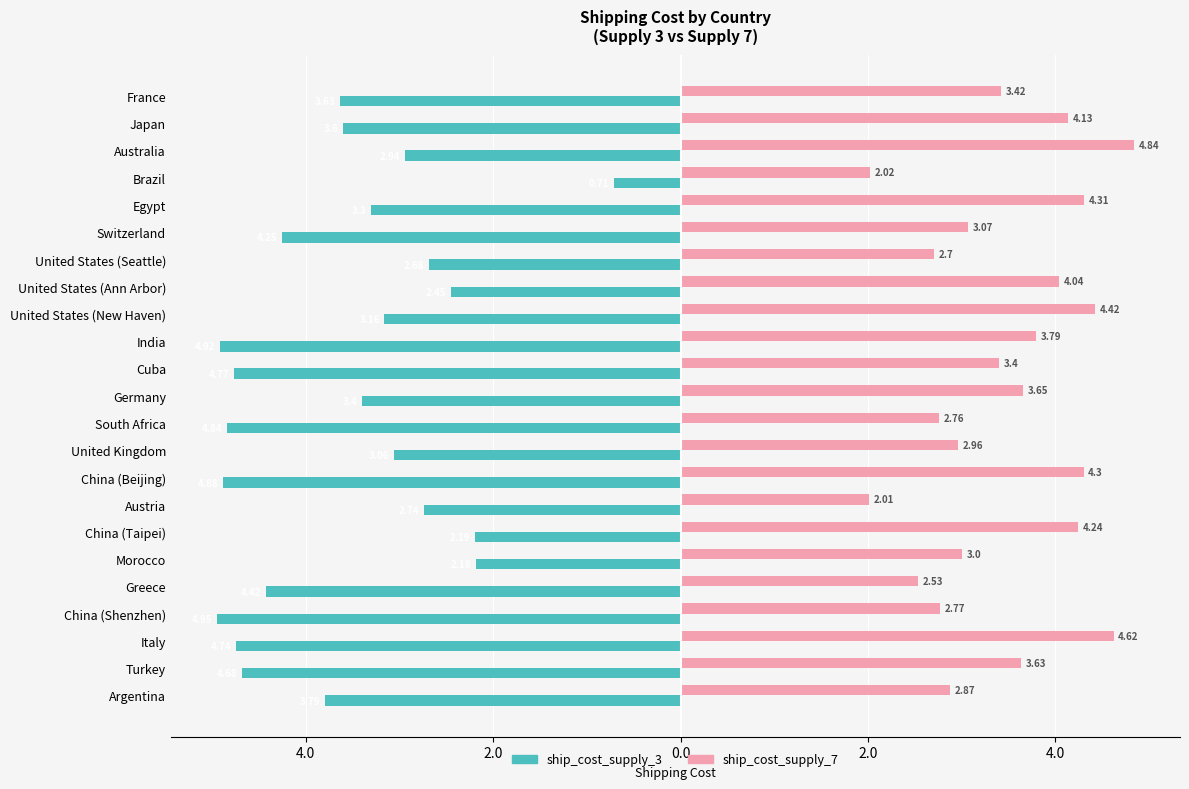

How many groups of bars are there?

23